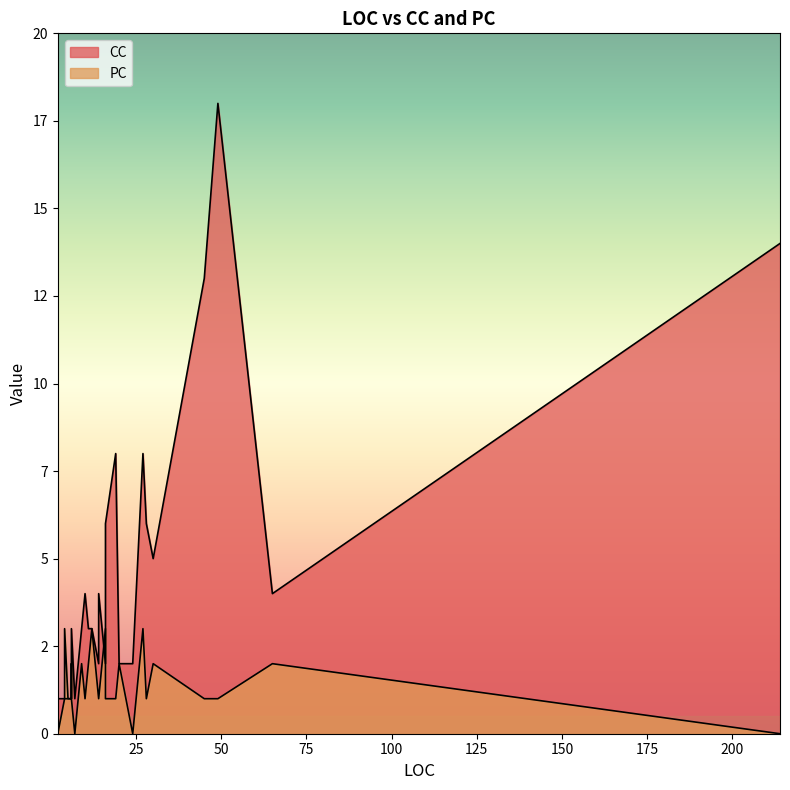

Rank the series by their maximum value, from lowest to highest.

PC, CC